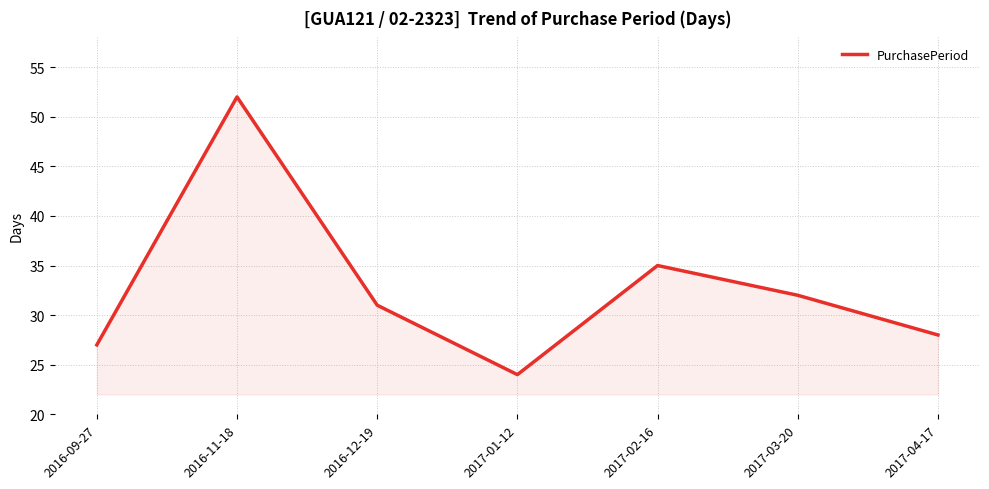

Read the value at 2016-12-19, to the nearest 10.

30